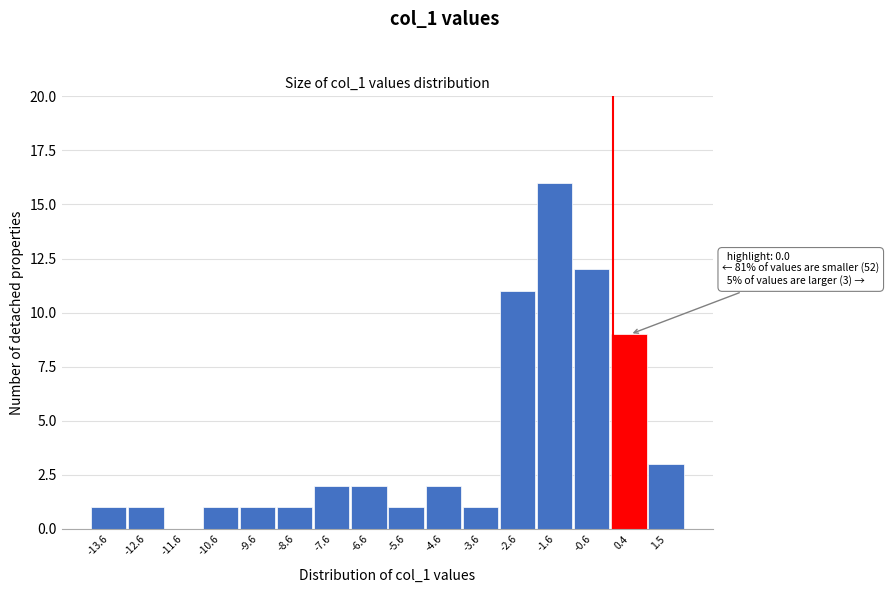

Over which range of the x-axis is the bar tallest?

-2.0 to -1.0